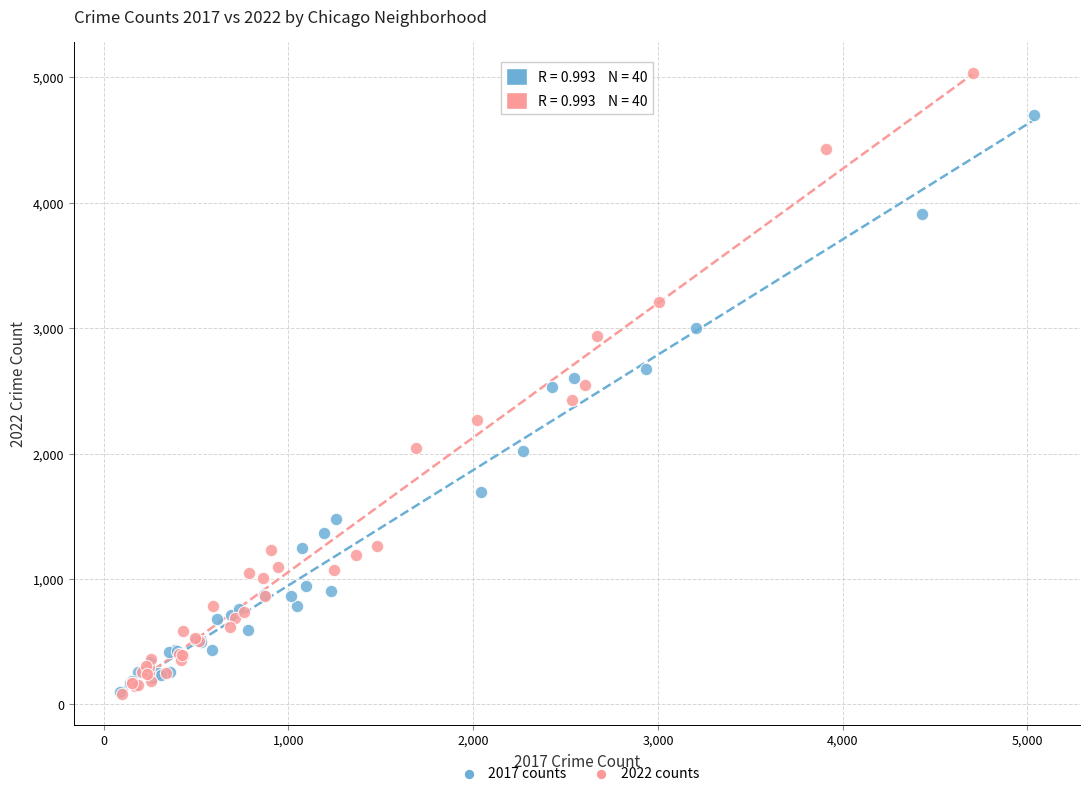

Which series reaches the maximum Y coordinate?

2022 counts